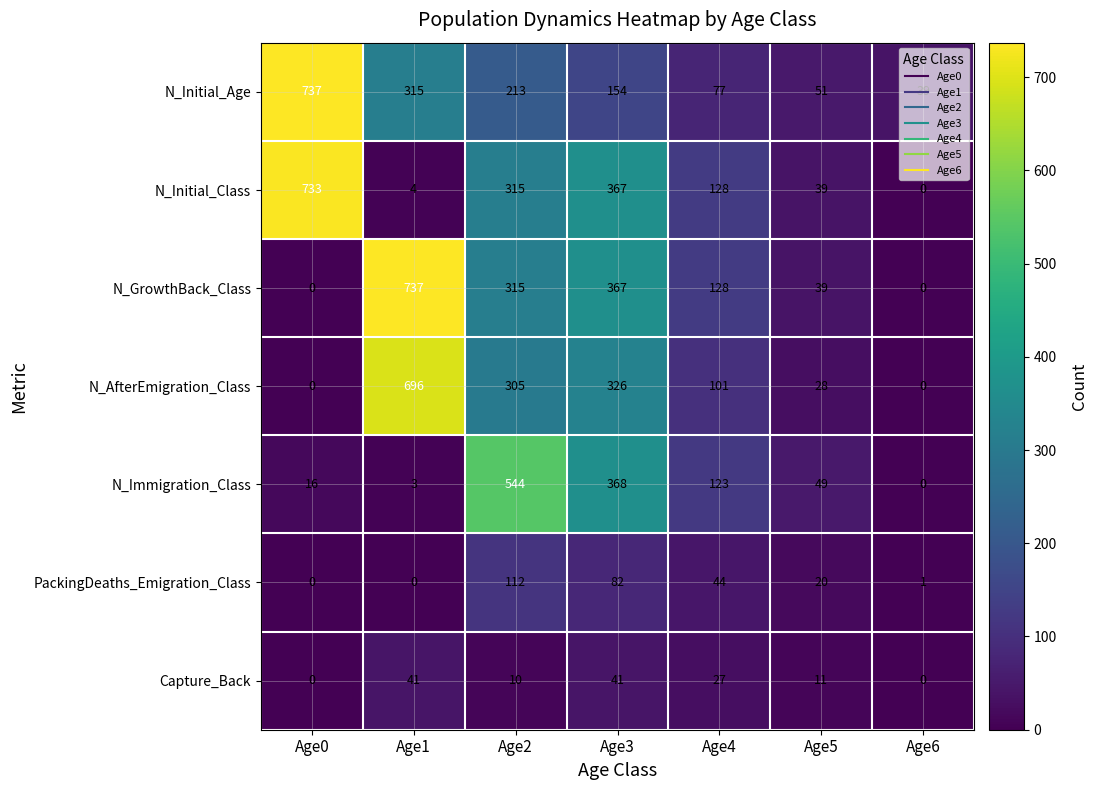

List the labels in order of N_Immigration_Class value, smallest first.

Age6, Age1, Age0, Age5, Age4, Age3, Age2